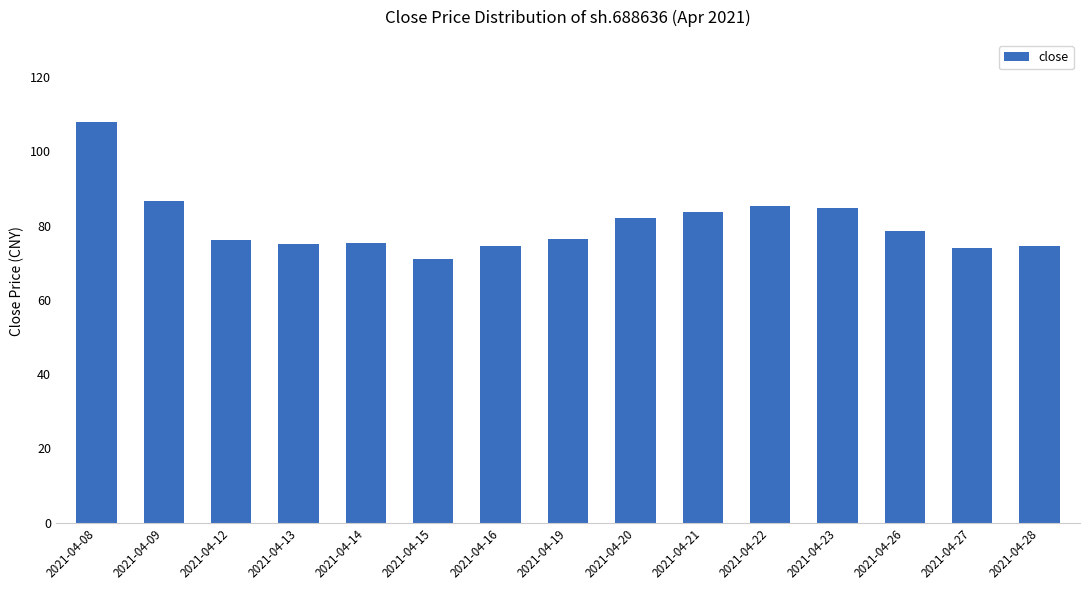

What is the ratio of the value at 2021-04-08 to the value at 2021-04-22?

1.3